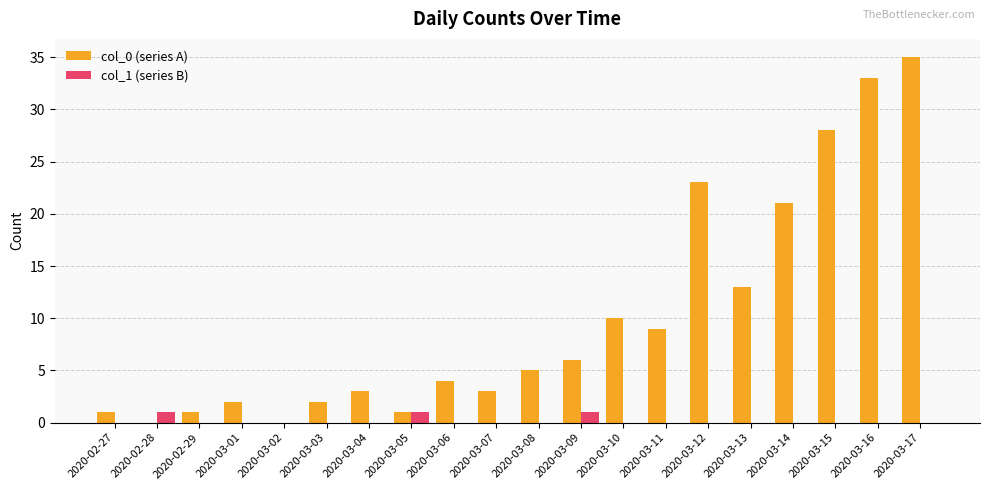

Which series has the widest spread of values?

col_0 (series A)